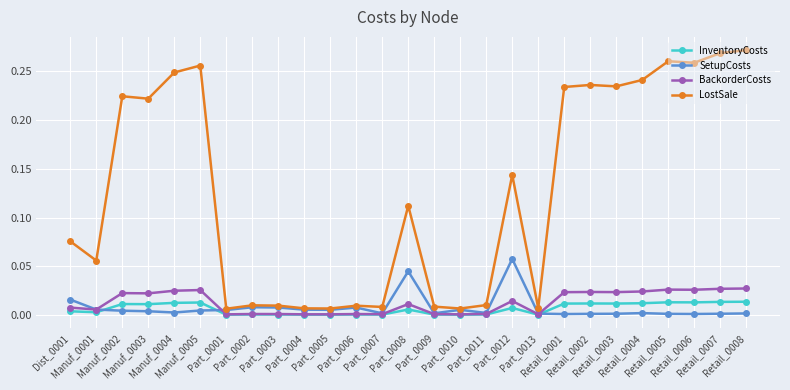

Rank the series by their maximum value, from lowest to highest.

InventoryCosts, BackorderCosts, SetupCosts, LostSale